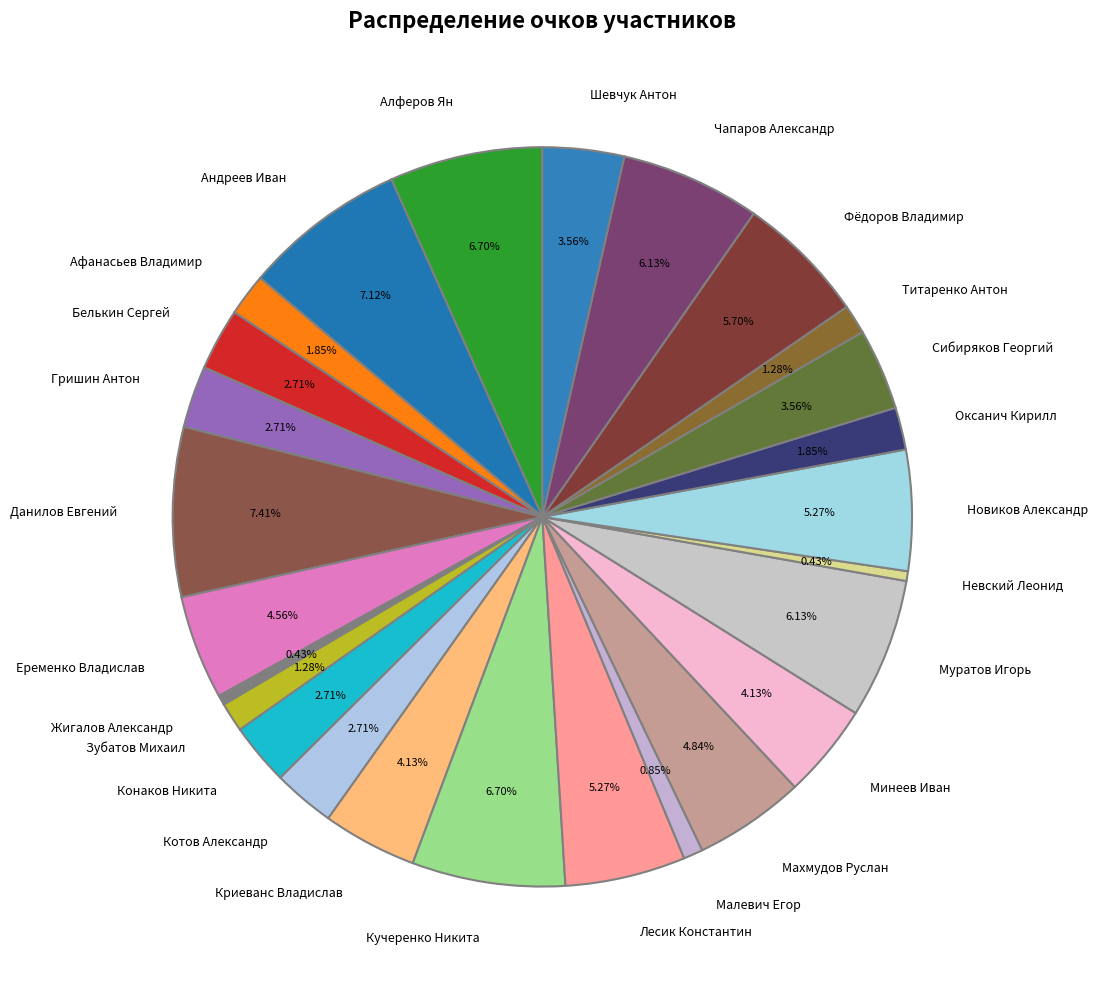

To the nearest percent, what portion does Сибиряков Георгий represent?

4%